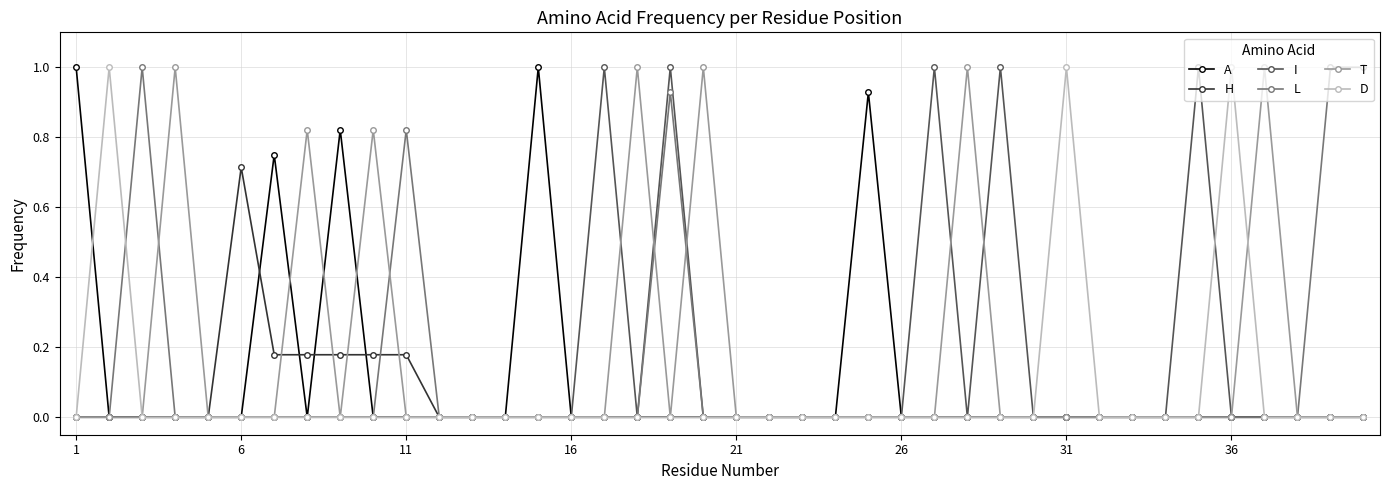

What is the difference between the maximum and minimum values in the A series?

1.0